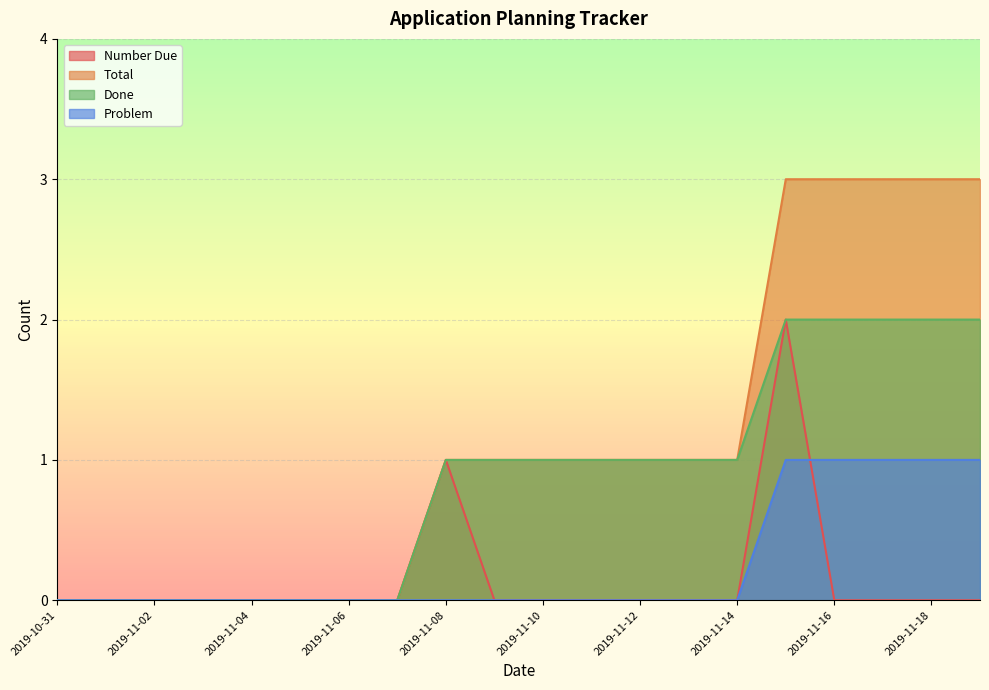

How many lines are shown in the chart?

4